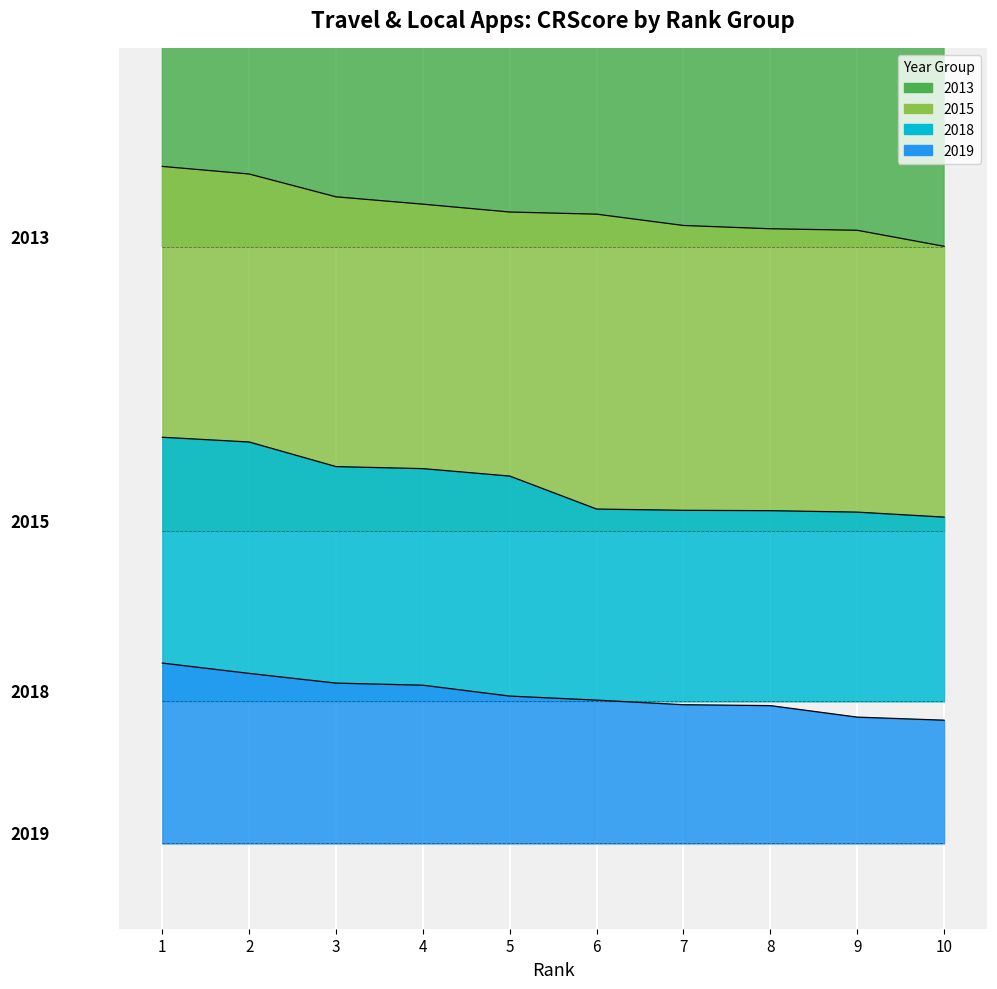

What is the sum of the 2018 values at 3 and 1?

335586.4